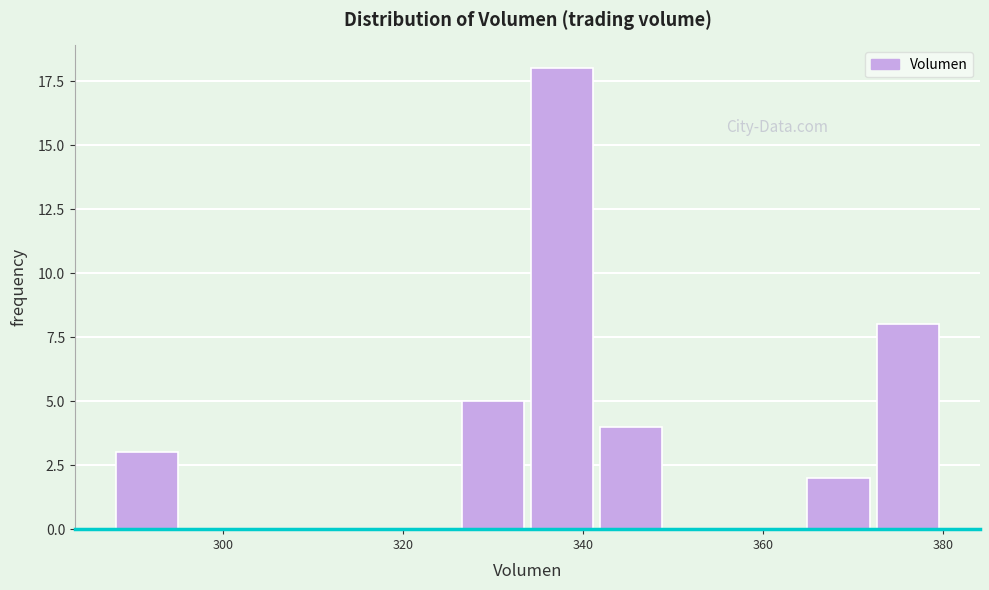

Read against the x-axis, roughly where is the centre of the tallest bar?

338